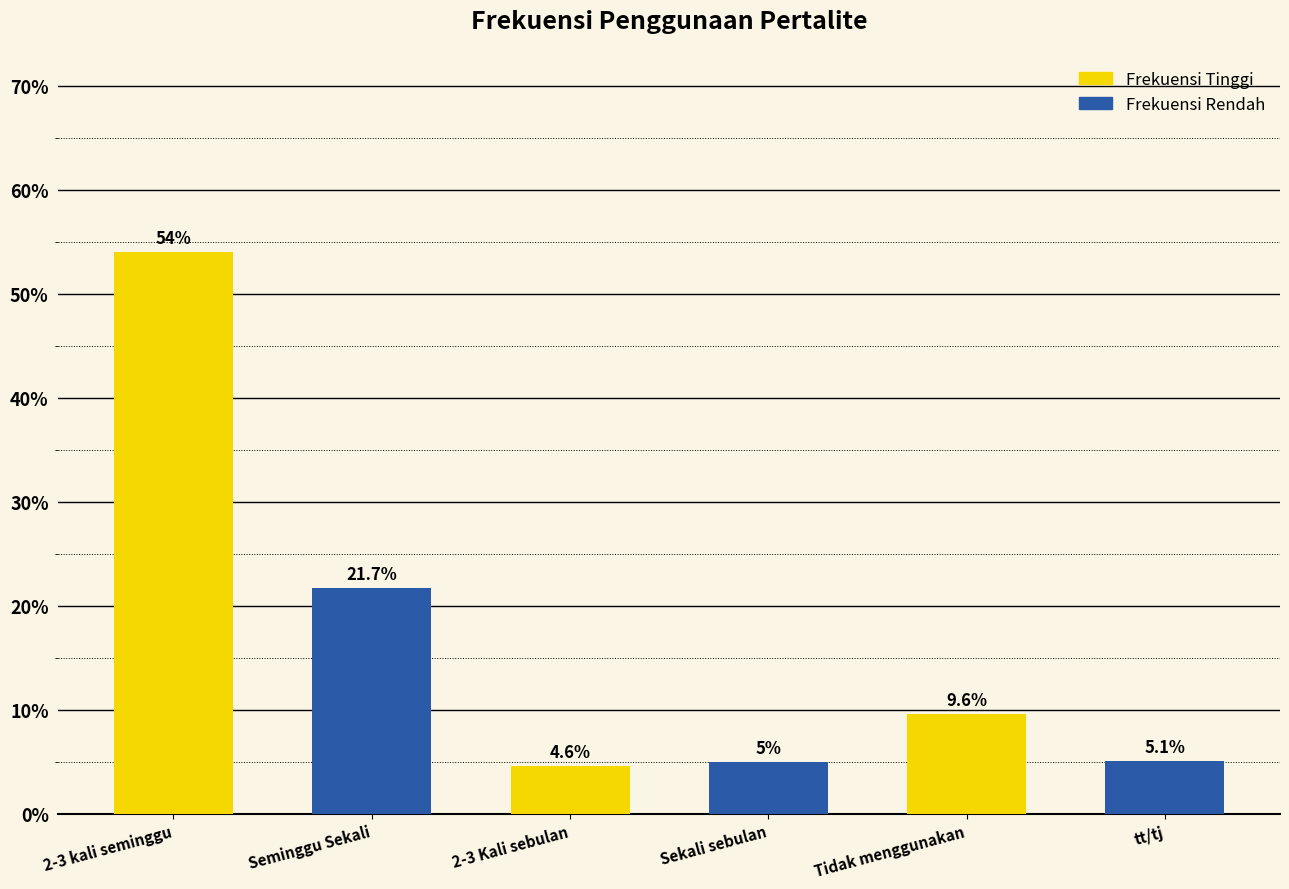

Rank the categories by value from highest to lowest.

2-3 kali seminggu, Seminggu Sekali, Tidak menggunakan, tt/tj, Sekali sebulan, 2-3 Kali sebulan